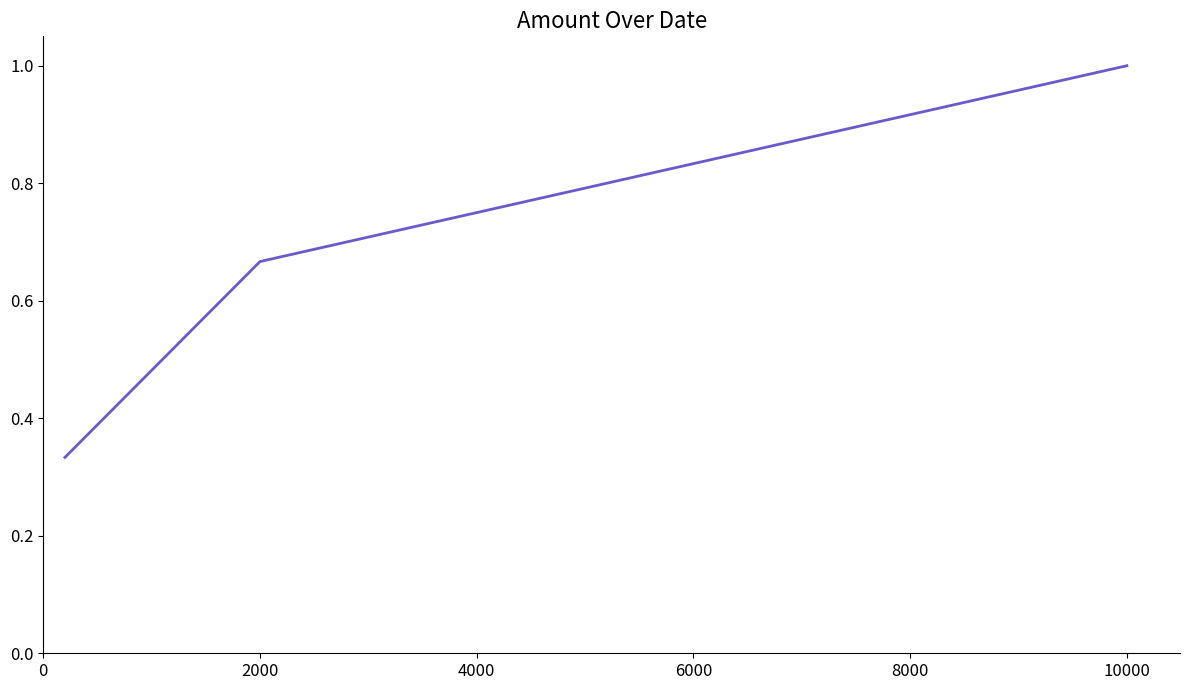

What is the greatest value displayed?

1.0